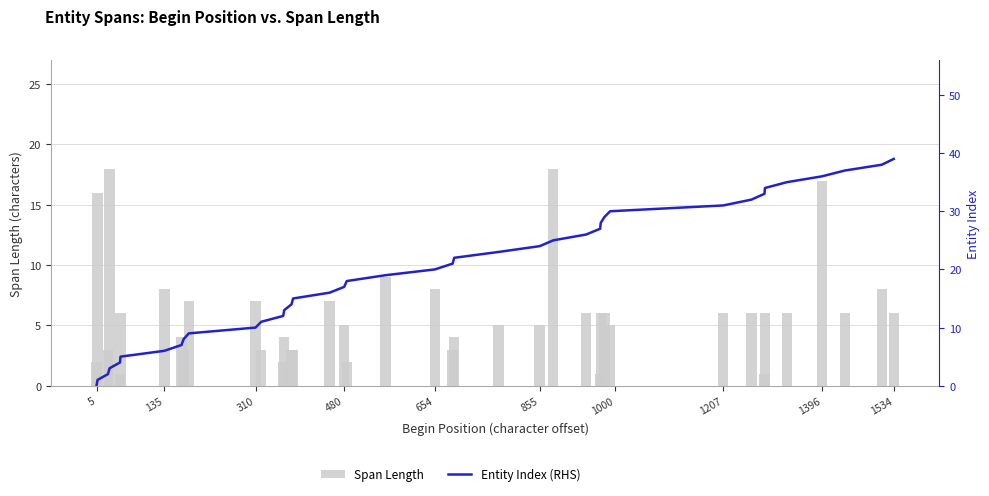

What is the difference between the maximum and second lowest values in the Span Length series?

17